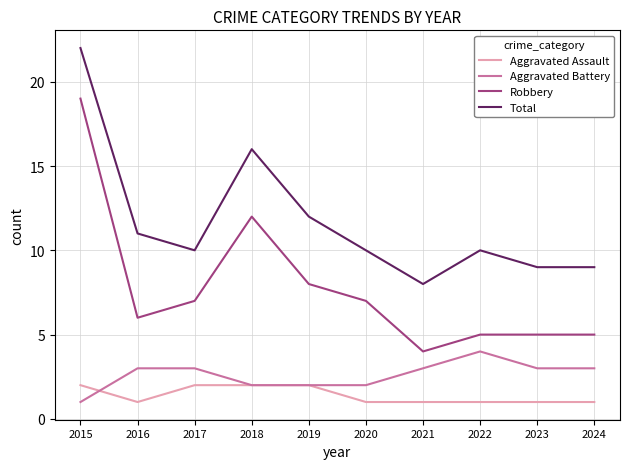

What is the total value across all series at 2018?

32